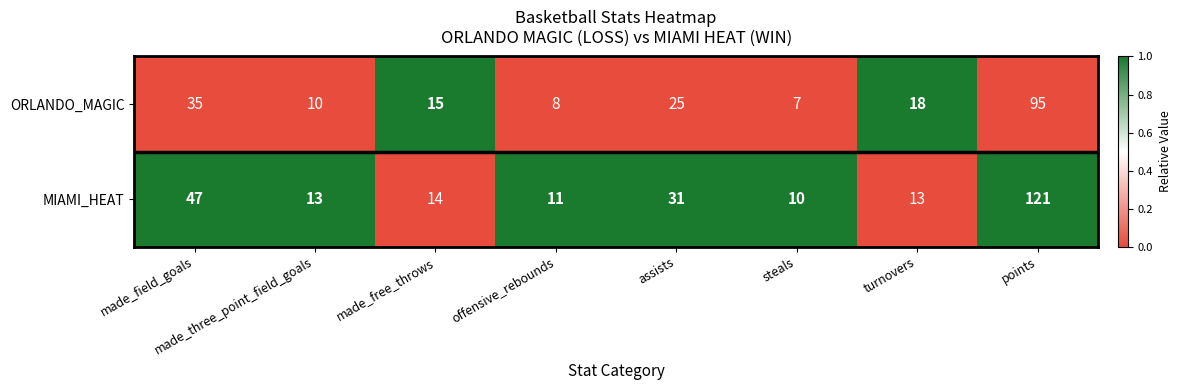

What is the spread (max minus min) of values at steals?

3